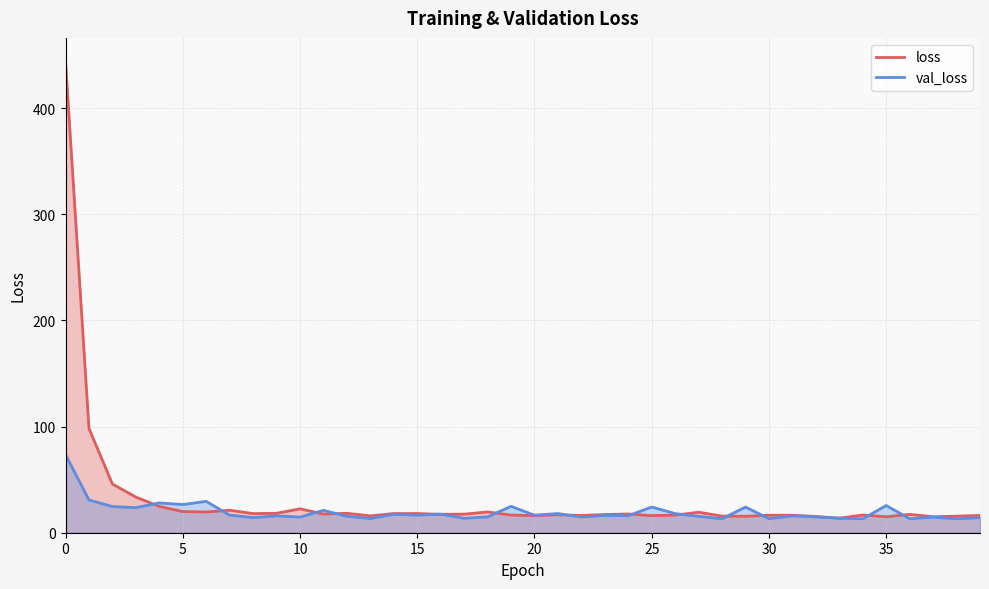

Which has a higher value, 14 or 30?

14